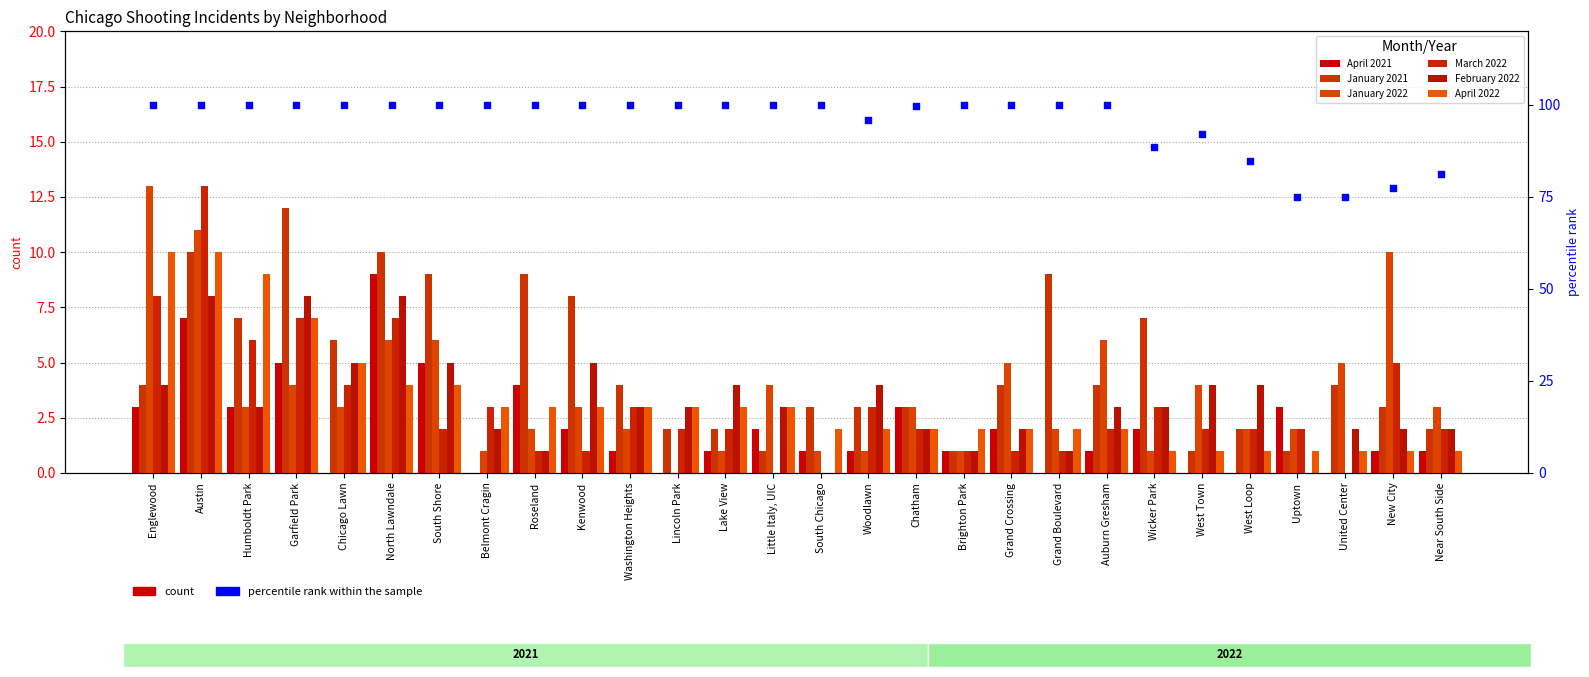

What is the total value across all series at Woodlawn?

14